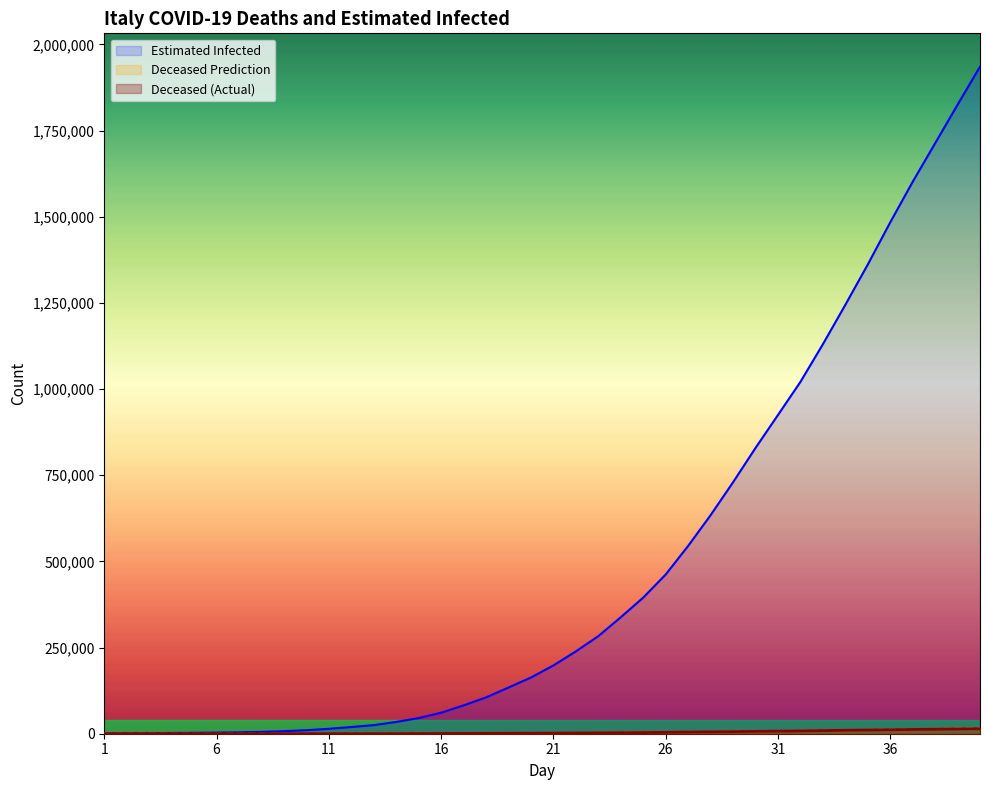

What is the value of the Deceased point at the 15th from the left?

463.0